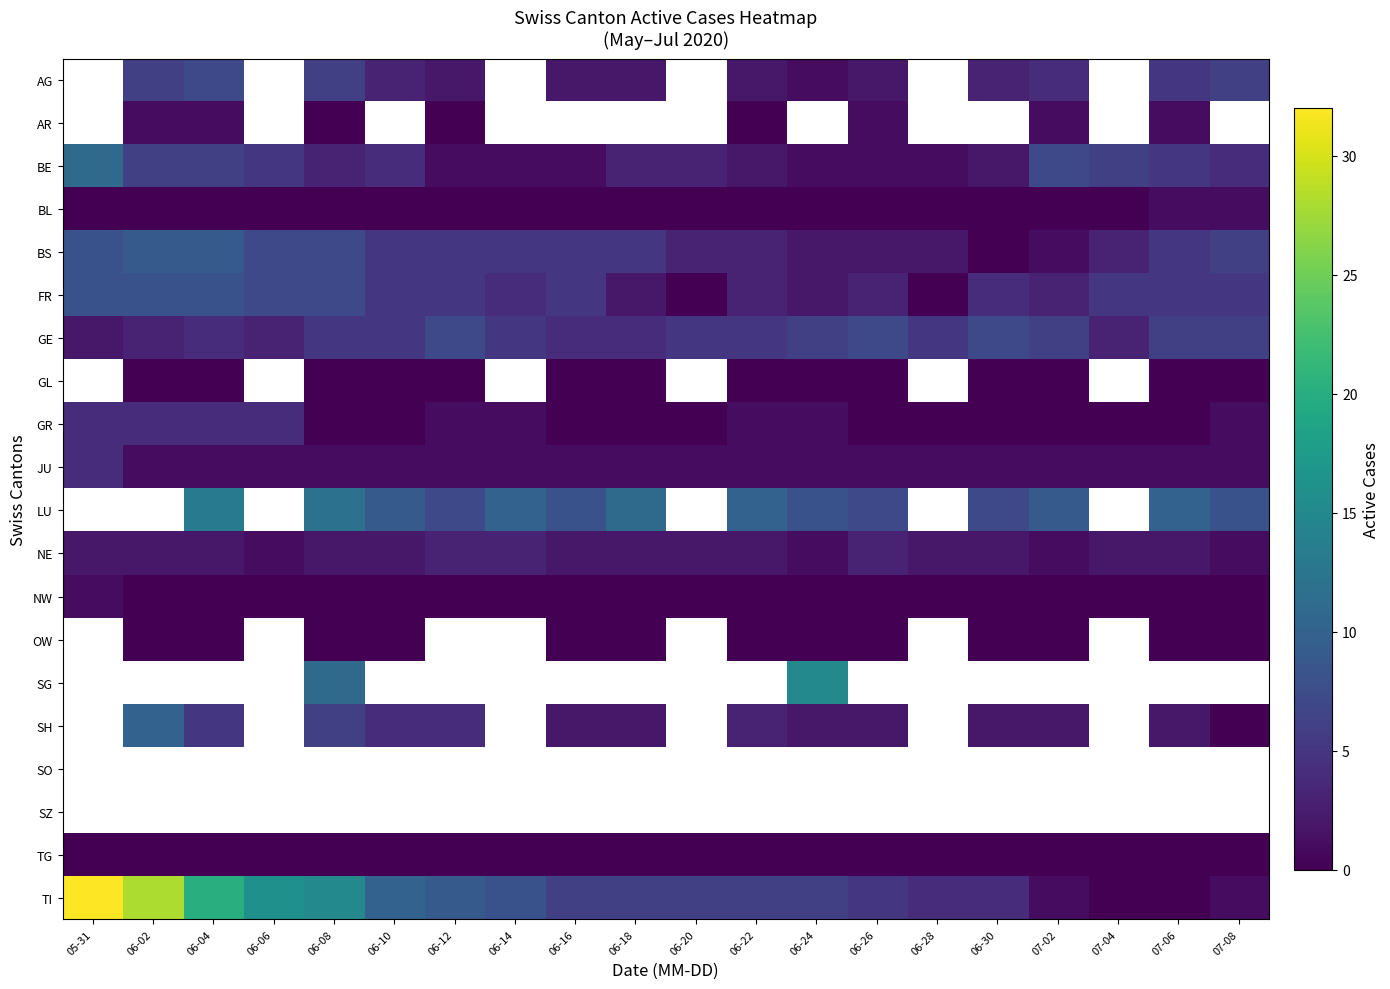

Between 06-18 and 06-30, which series saw the biggest shift?

BS